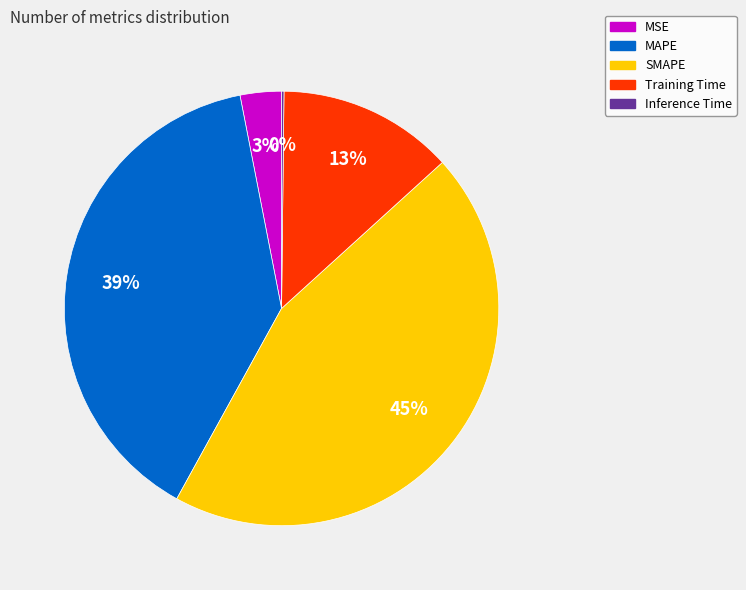

To the nearest percent, what percentage of the pie is Training Time?

13%